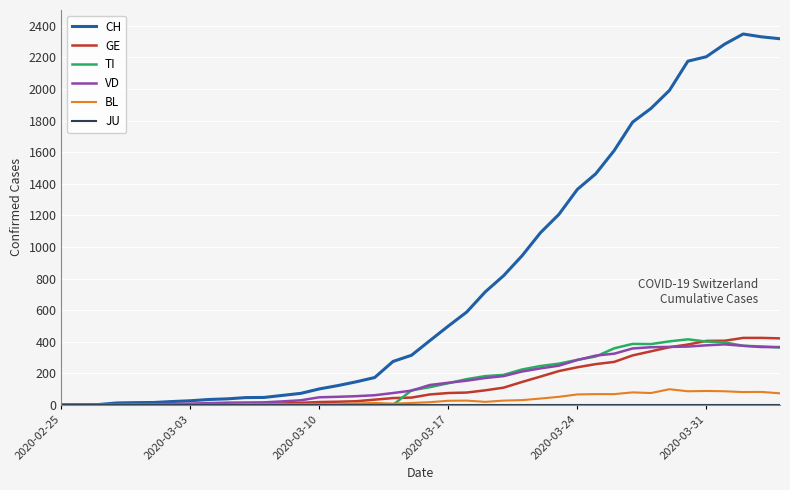

Which series has the widest spread of values?

CH